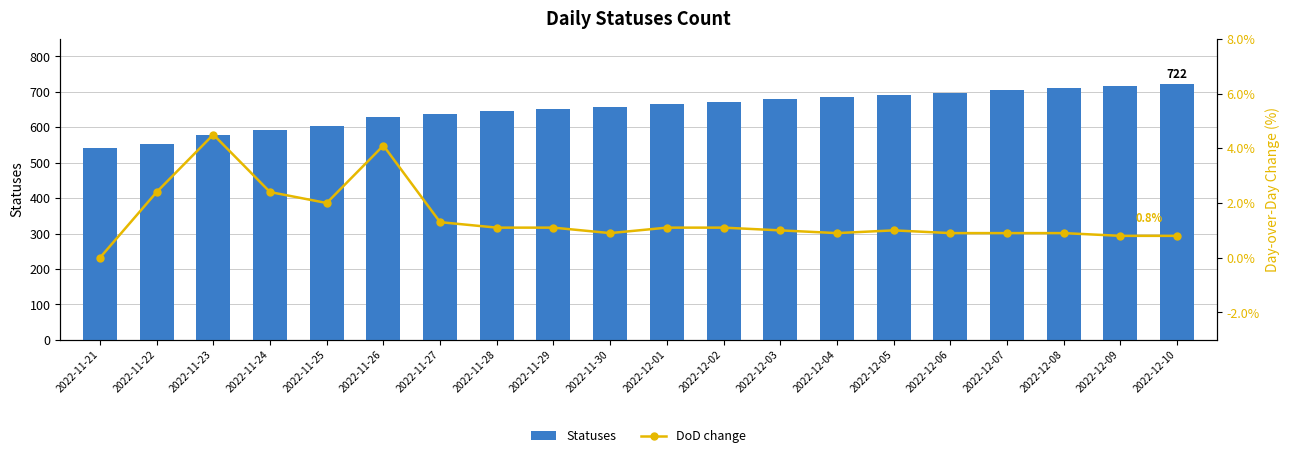

Is it true that DoD change equals 2.4 at 2022-11-24?

True